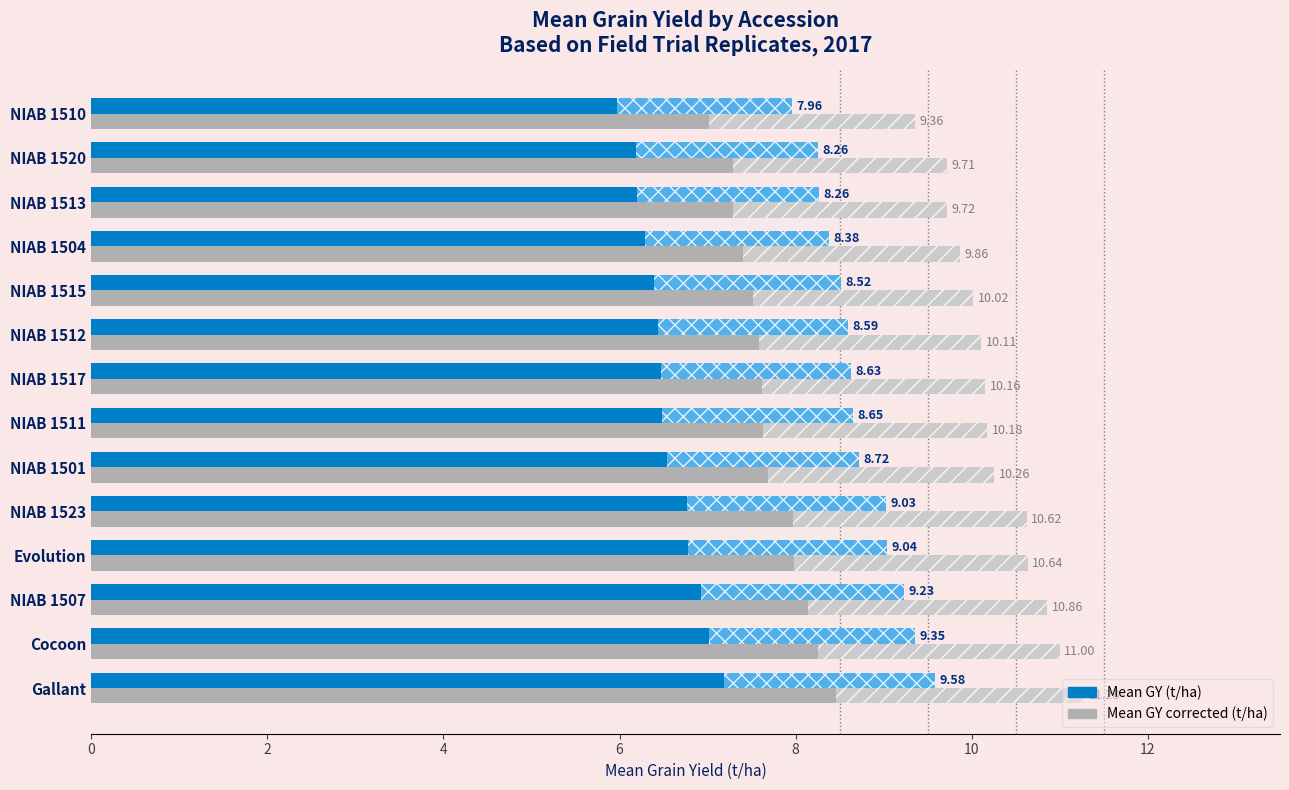

What is the greatest value displayed?

11.3